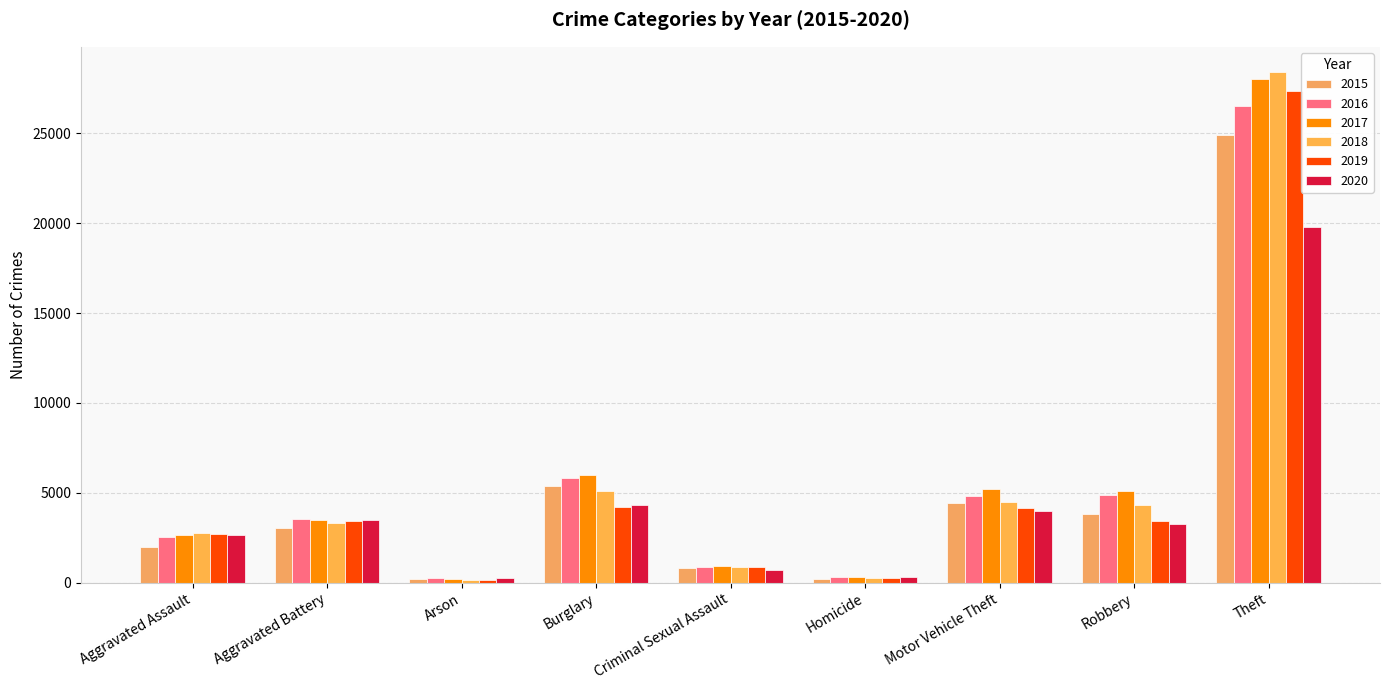

What is the label of the 7th bar from the left?

Motor Vehicle Theft